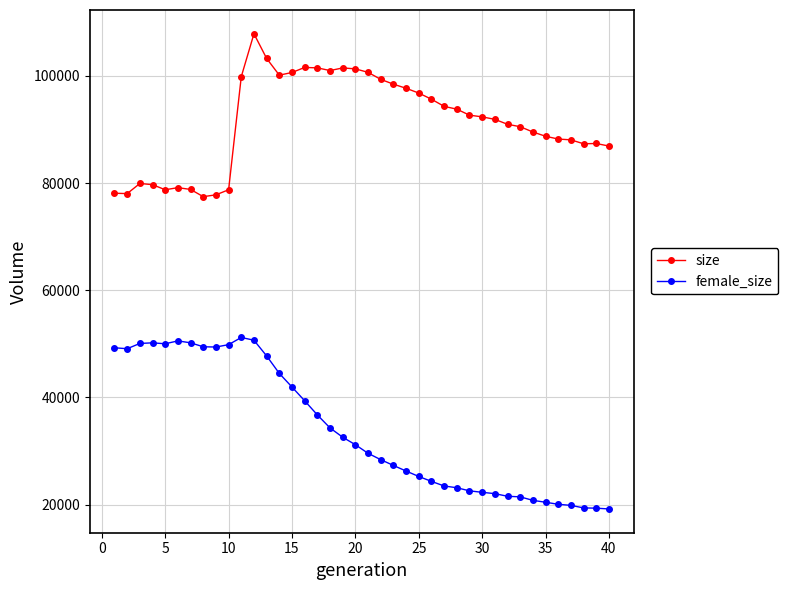

List the series in order of their peak value, highest first.

size, female_size